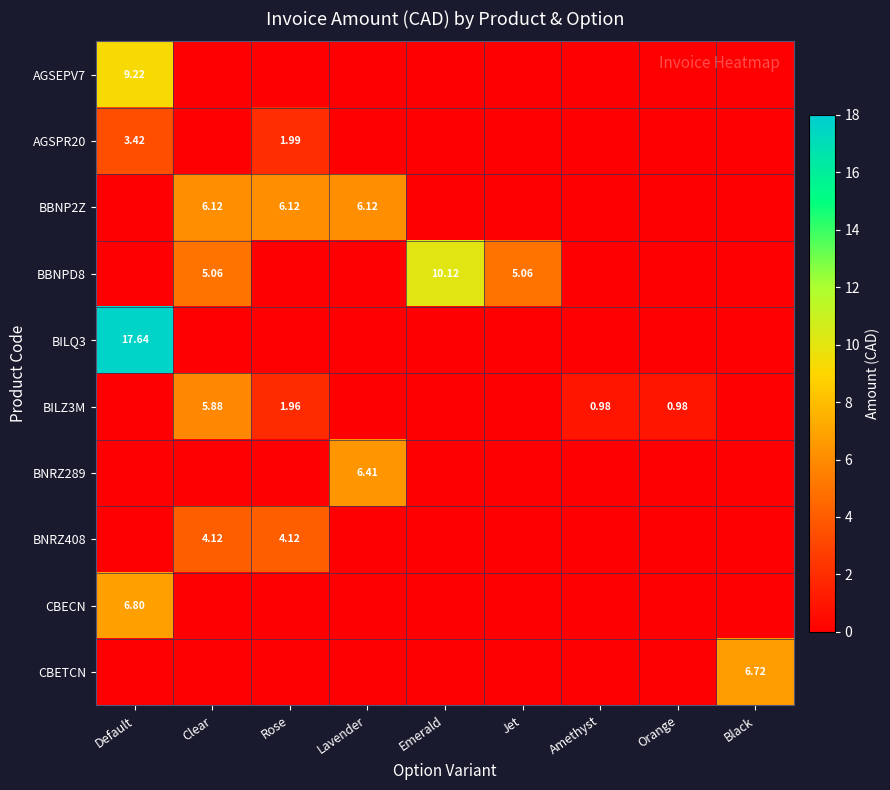

What is the sum of all CBECN values?

6.8